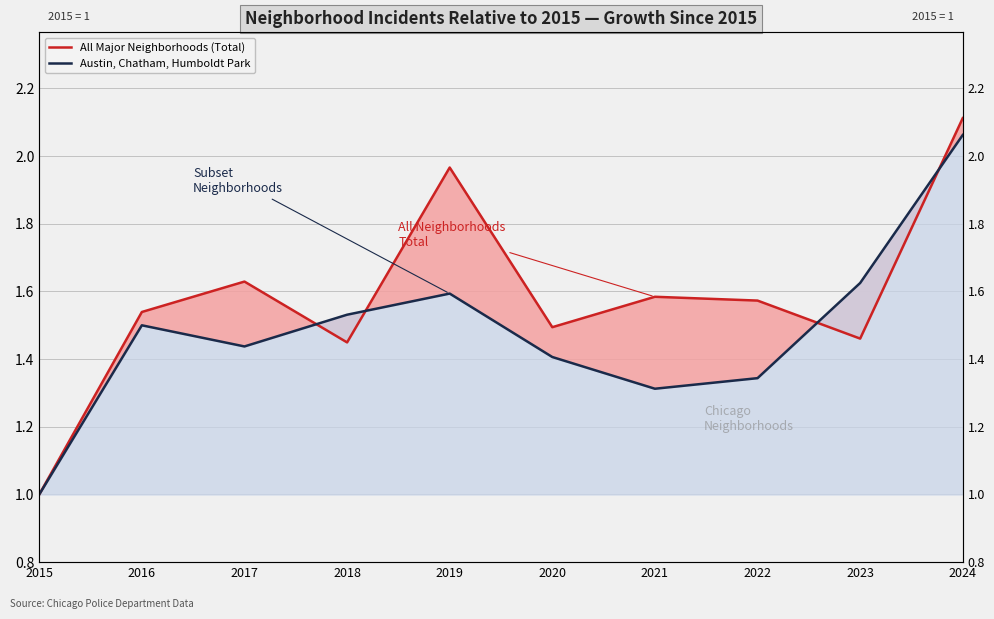

Read the All Major Neighborhoods (Total) value at 2016.

1.5